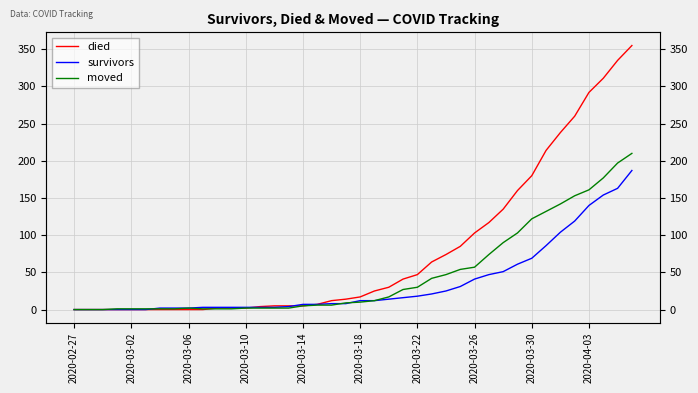

What value does the moved series have at 2020-03-18, to the nearest 10?

10